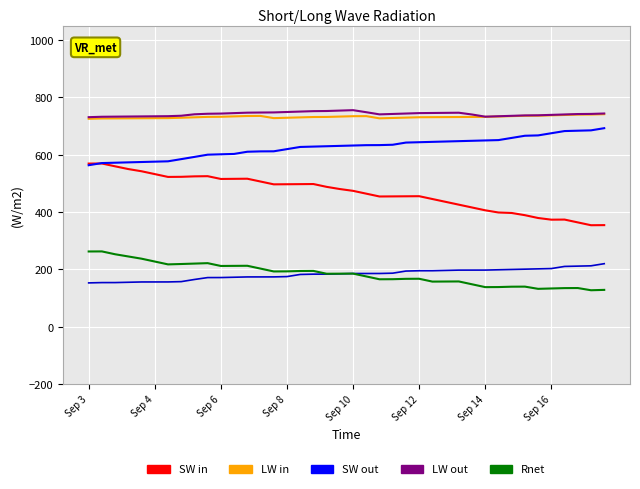

What is the maximum value shown in the chart?

755.6